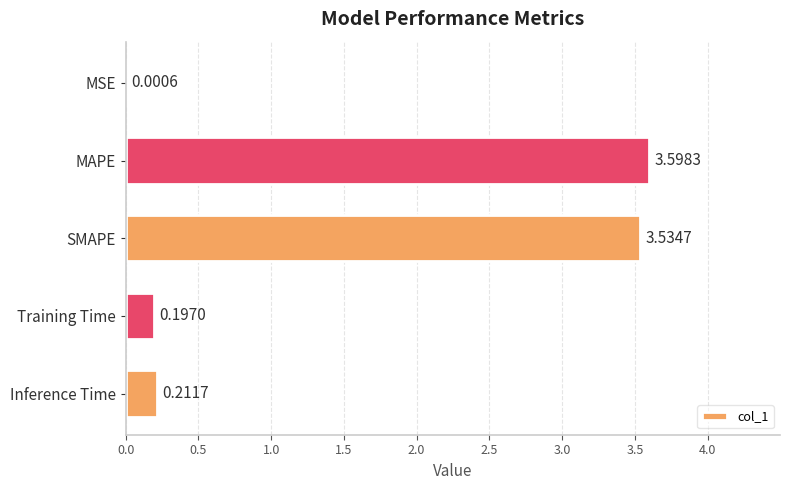

Count the number of data series in this chart.

1